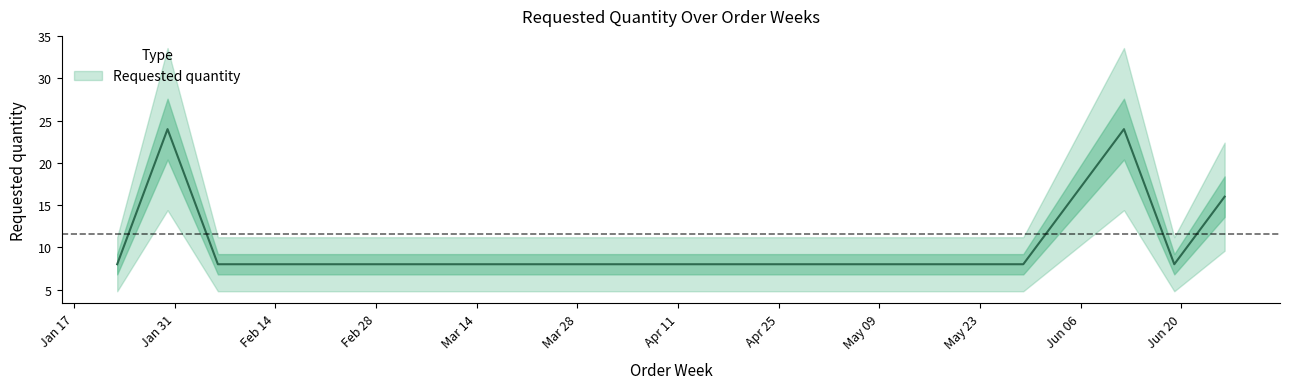

Between 2023-02-27 and 2023-01-30, which is larger?

2023-01-30